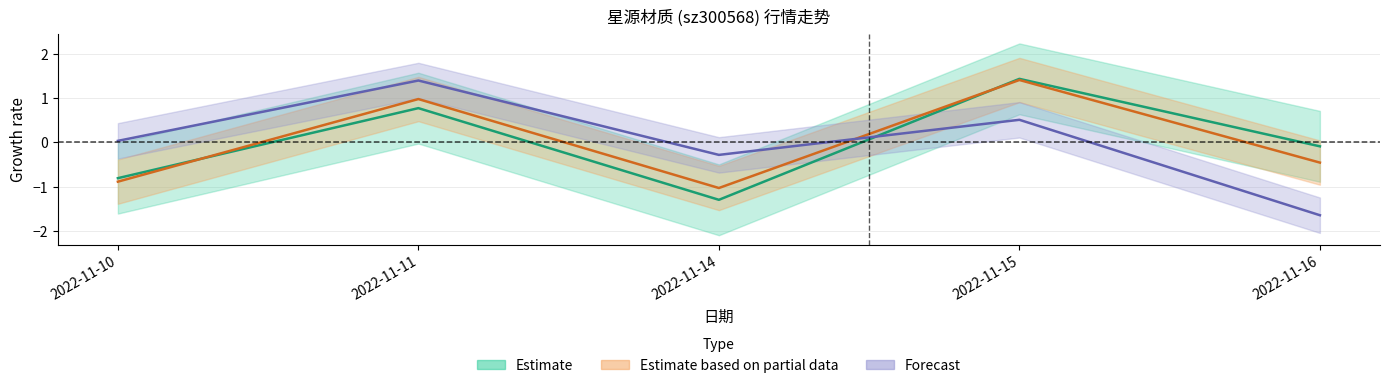

Reading left to right, what are all the values shown in this chart?

价格: -0.8	0.8	-1.3	1.4	-0.1
量比: -0.9	1.0	-1.0	1.4	-0.5
换手率: 0.0	1.4	-0.3	0.5	-1.6